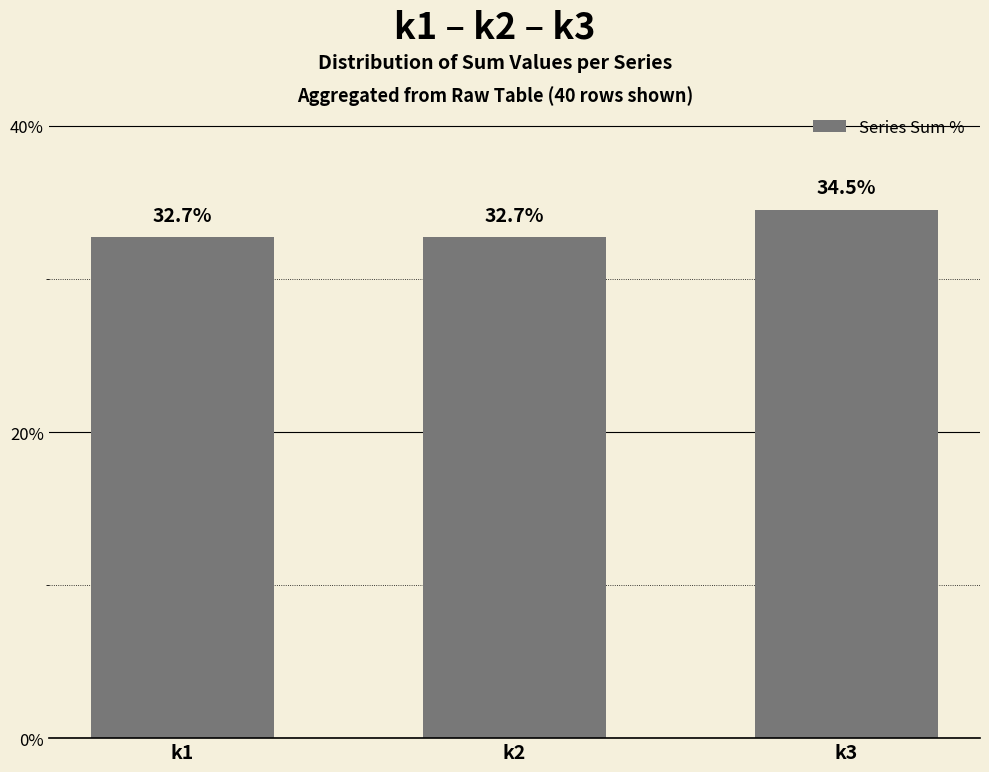

How many bars are there in total?

3